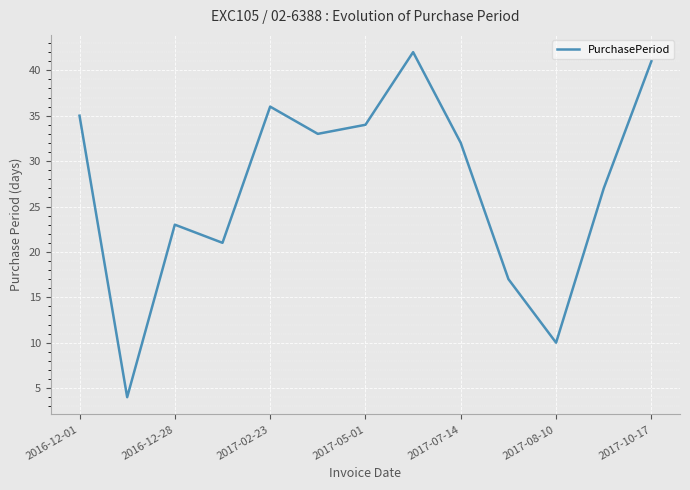

What is the greatest value displayed?

42